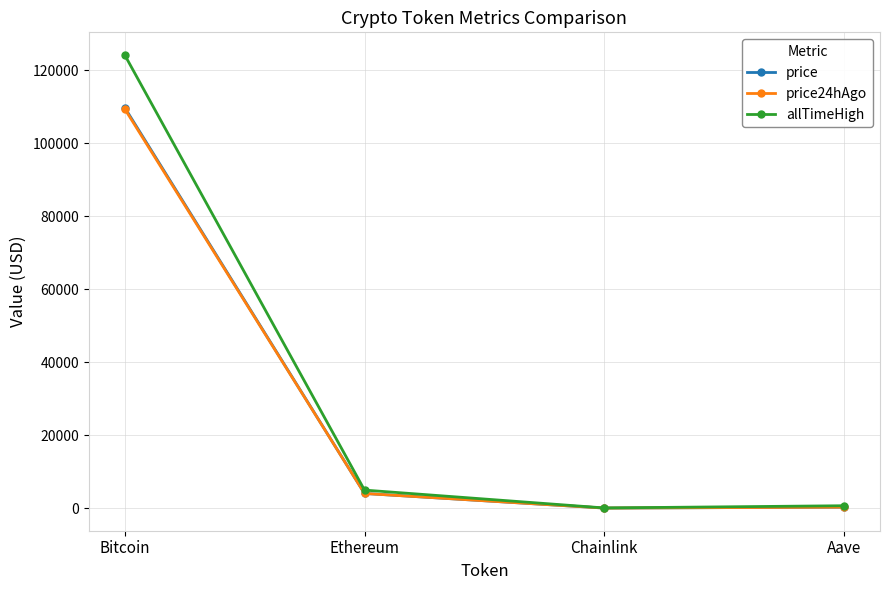

True or false: price has more than 0 points higher than both neighbors.

False